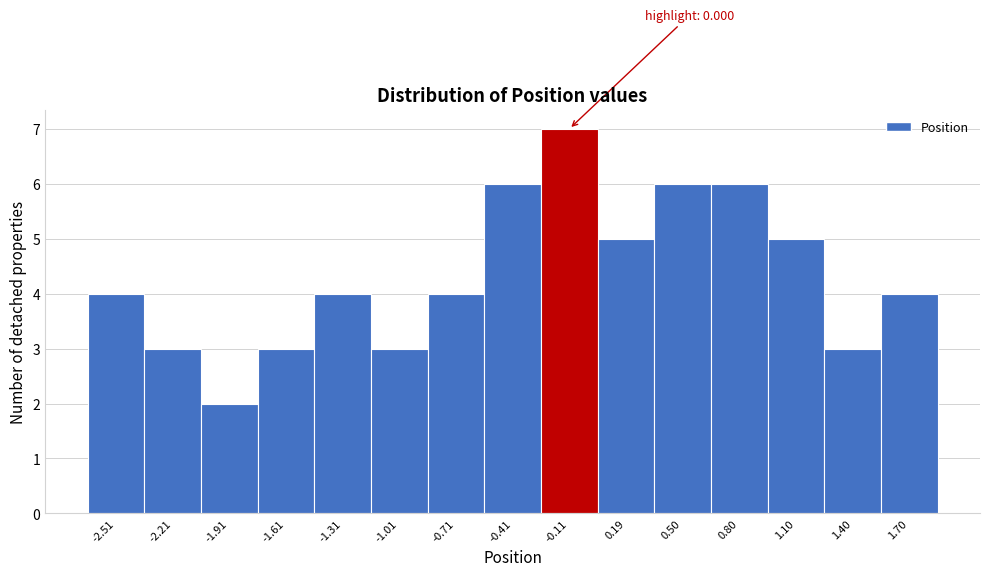

Reading left to right, what are all the values shown in this chart?

4	3	2	3	4	3	4	6	7	5	6	6	5	3	4